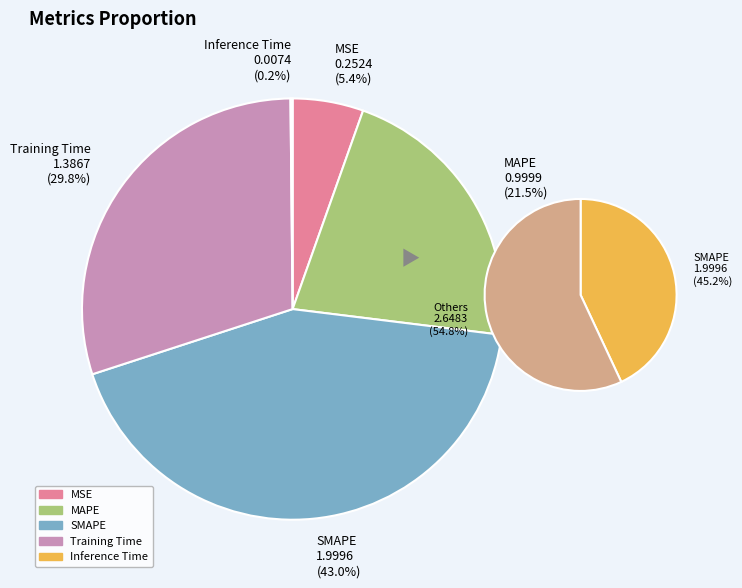

To the nearest percent, what is the difference between the largest and smallest slice percentages?

43%